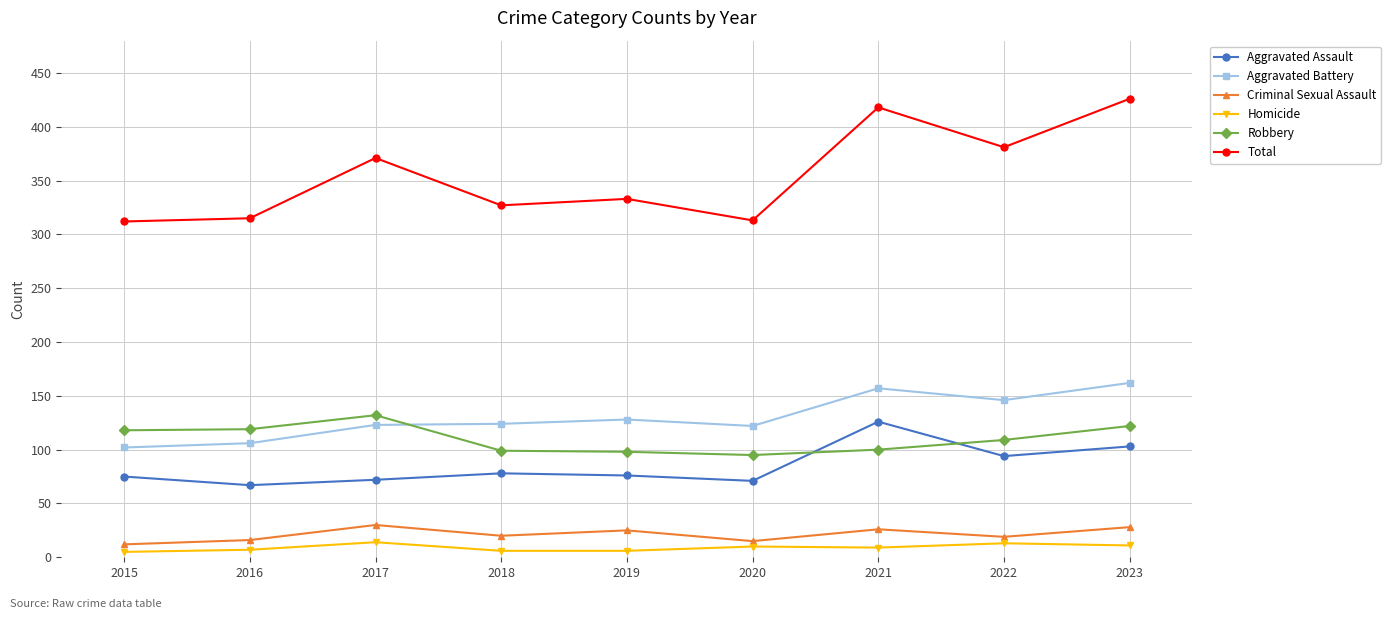

True or false: Homicide and Aggravated Battery cross at least once.

False